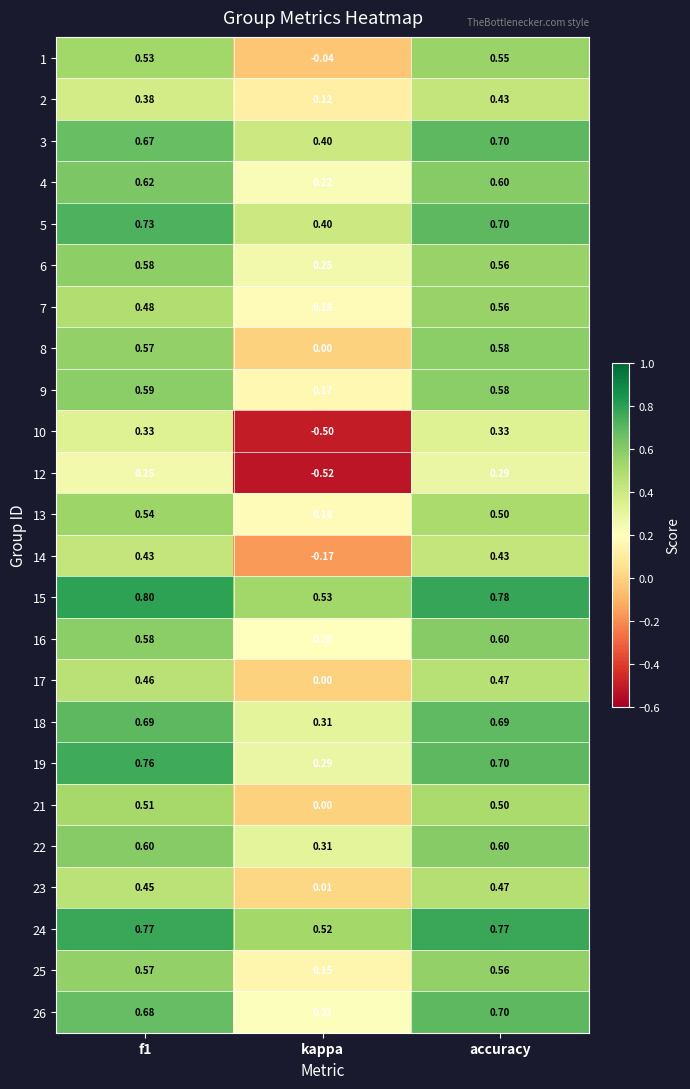

Where is 15 nearest to the value 0?

kappa